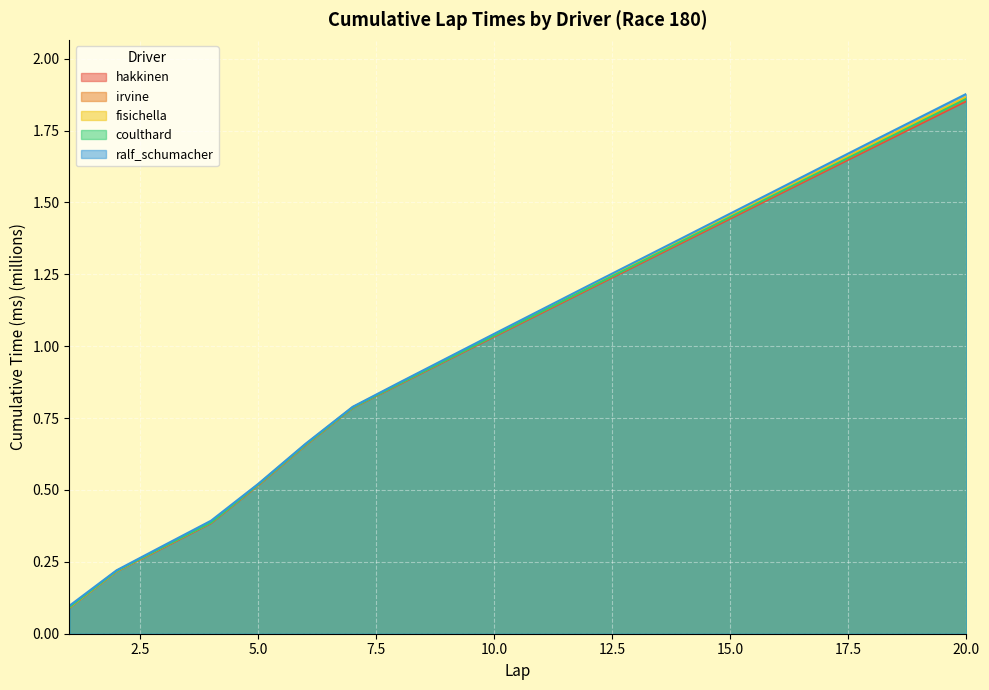

What is the total value across all series at 18?

8.5